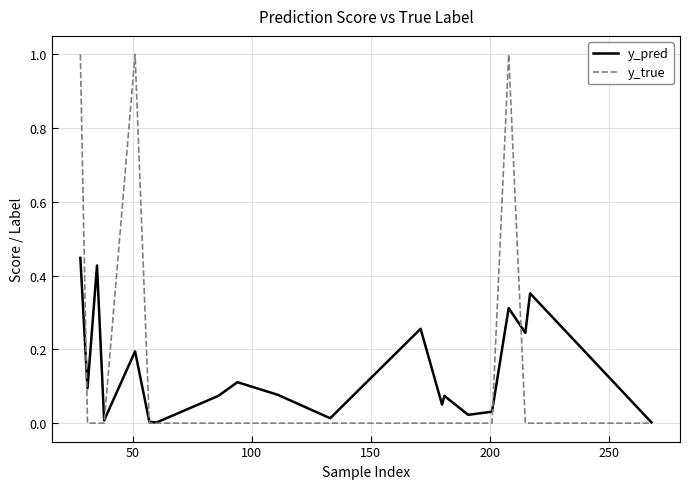

How many interior local valleys does the y_pred series have?

7